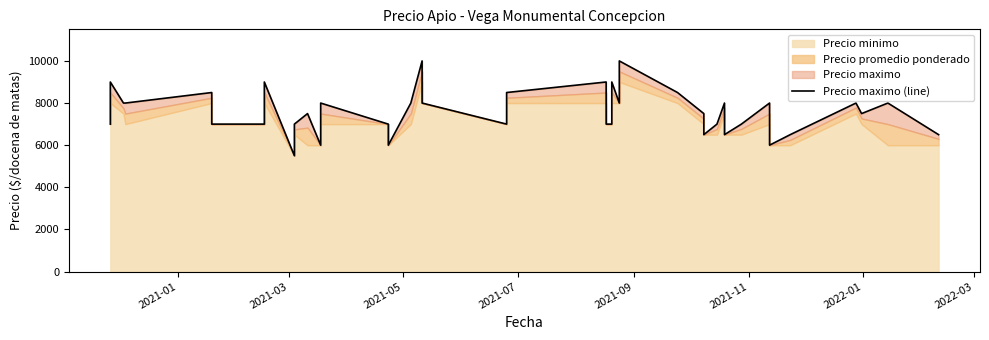

Reading left to right, transcribe all the data shown in this chart.

7000	9000	8000	8000	8500	7000	7000	9000	5500	7000	7500	6000	8000	7000	6000	8000	10000	8000	7000	8500	9000	7000	7000	9000	8000	10000	8500	7500	6500	7000	8000	6500	7000	8000	6000	6500	8000	7500	8000	6500